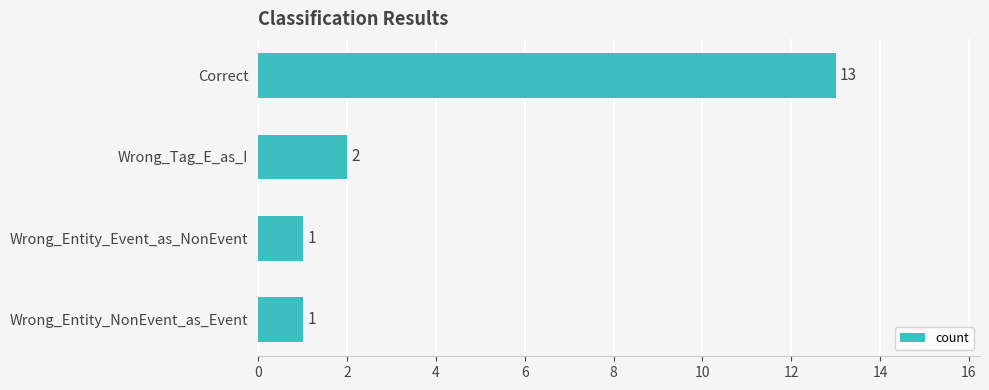

What is the greatest value displayed?

13